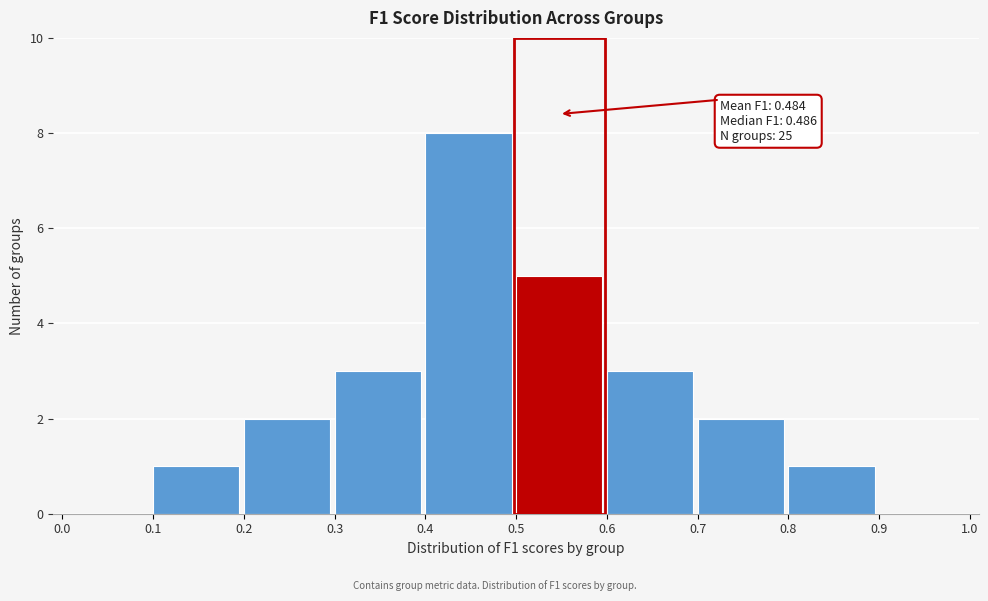

Over which range of the x-axis is the bar tallest?

0.4 to 0.5